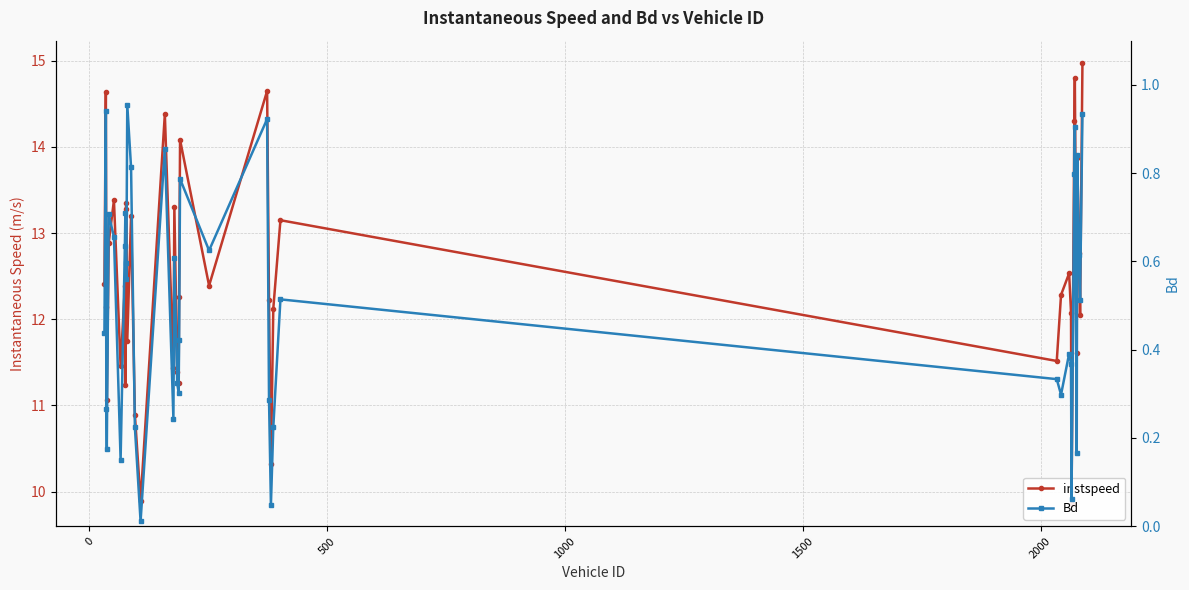

How many interior local peaks does the instspeed series have?

13